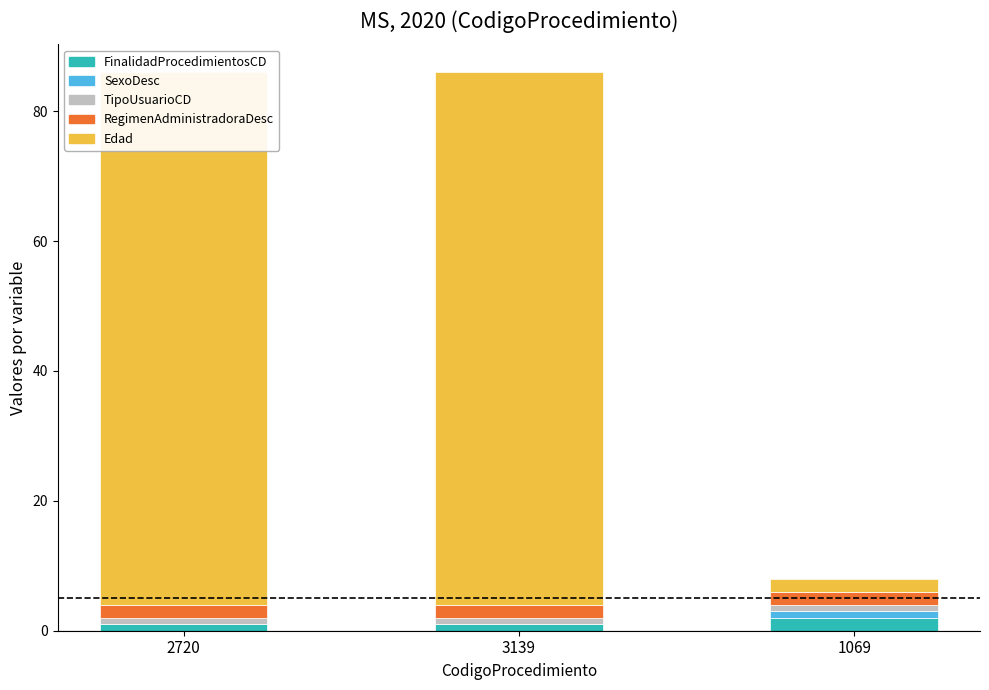

At which label is FinalidadProcedimientosCD closest to 1?

2720